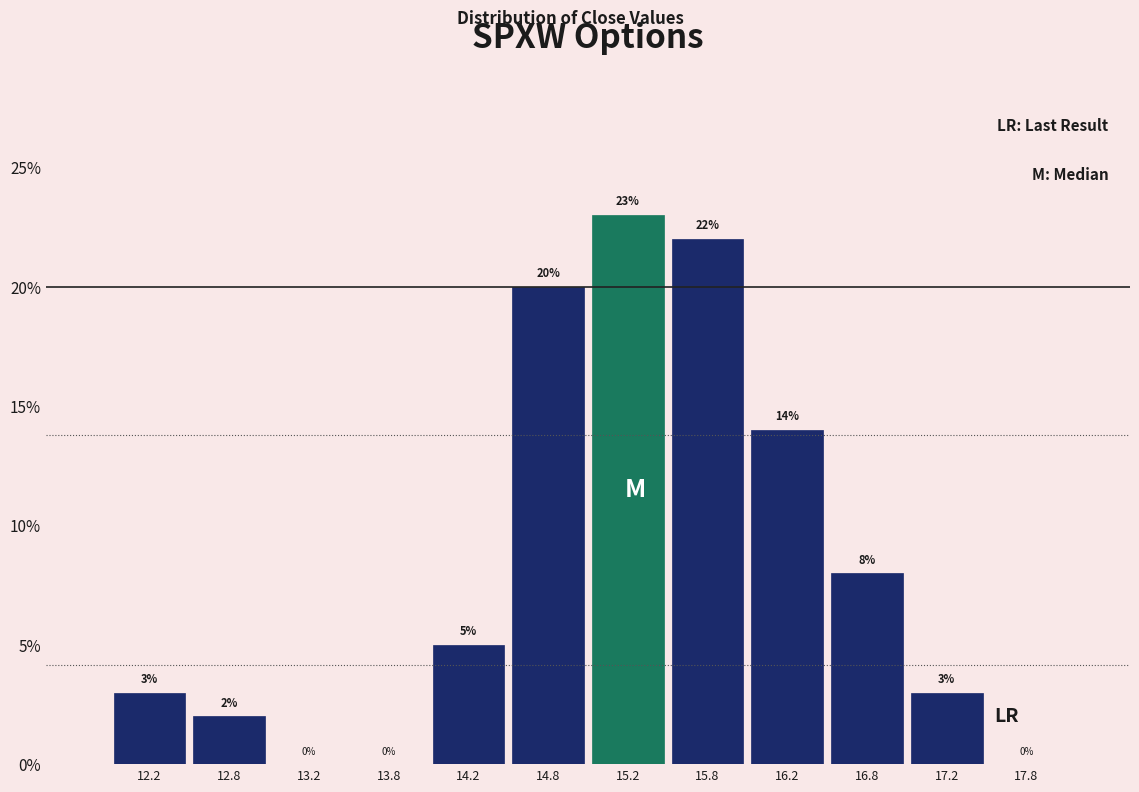

Which range on the x-axis has the tallest bar?

15.0 to 15.5